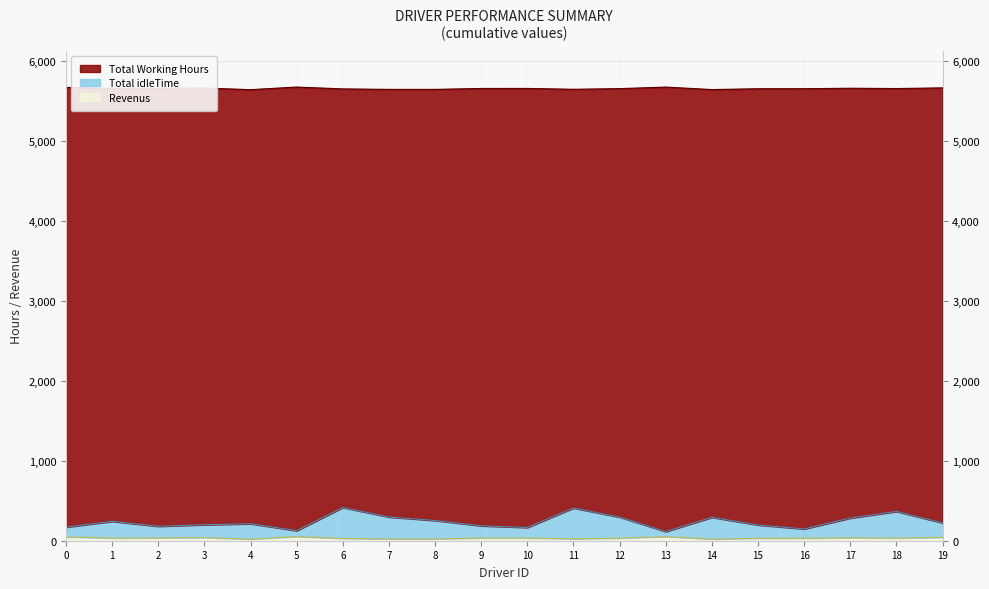

Which has a higher value, 18 or 1?

18